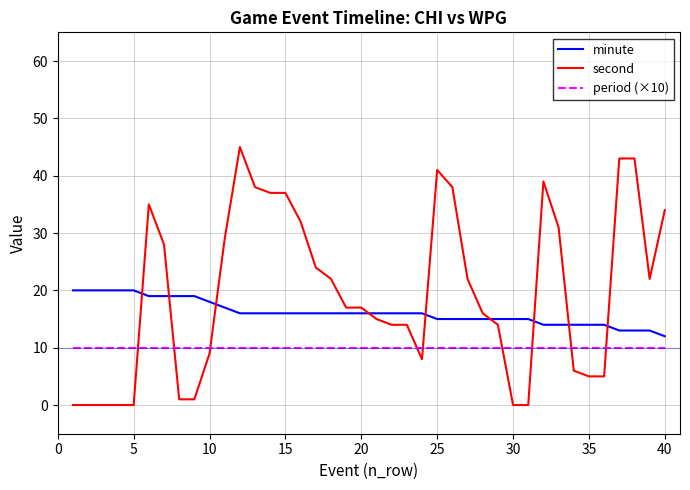

List the series in order of their overall mean, highest first.

second, minute, period (×10)